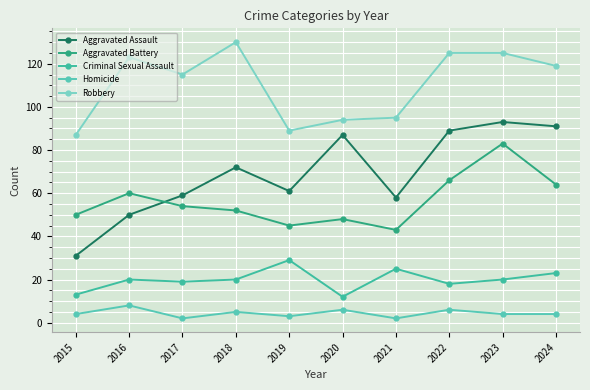

True or false: Robbery and Aggravated Assault intersect in this chart.

False